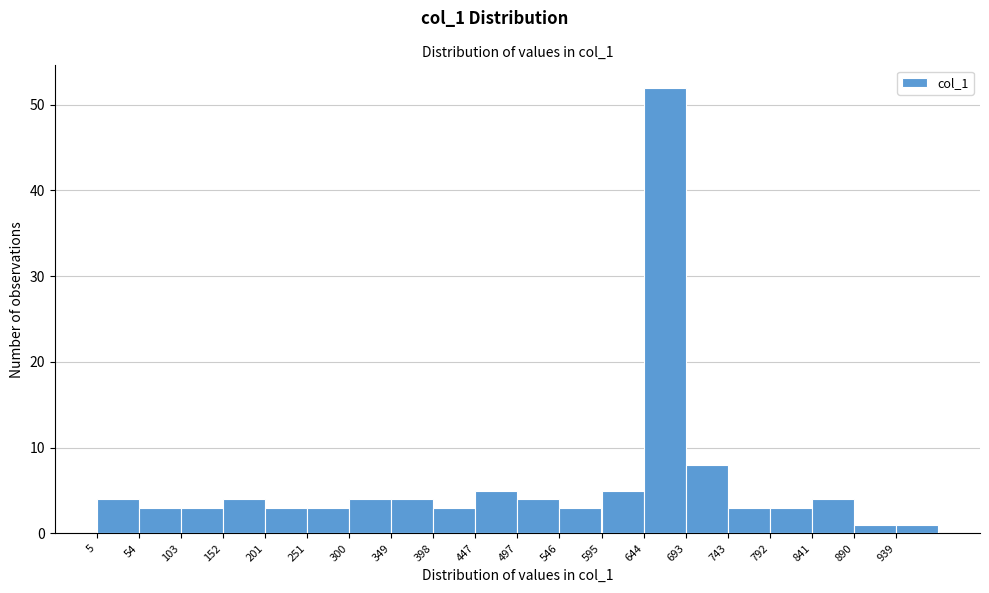

Over which range of the x-axis is the bar tallest?

645 to 695